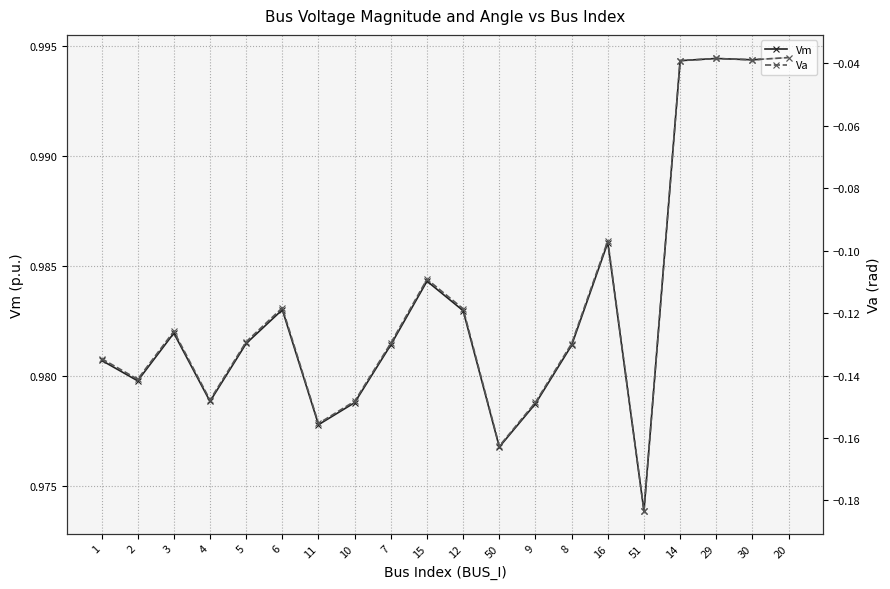

How many lines are shown in the chart?

2